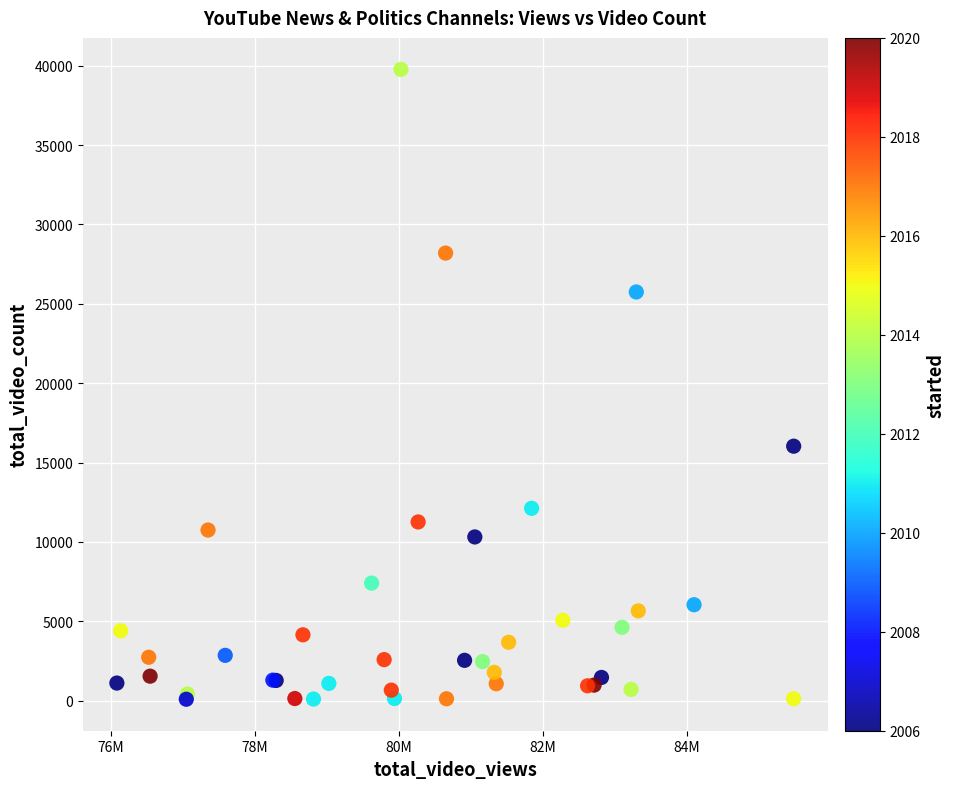

What Y value in the scatter plot is closest to 19929?

16031